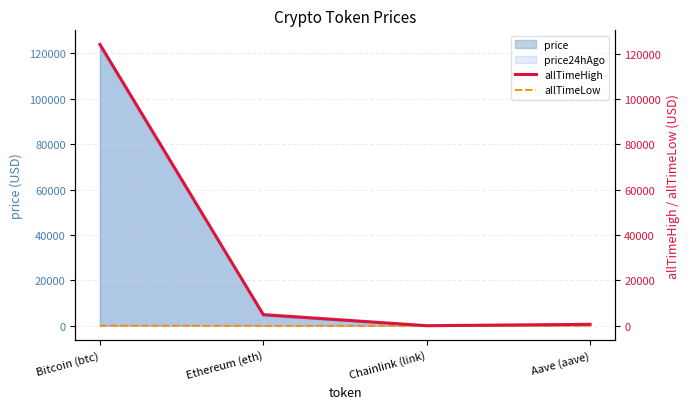

Reading right to left, transcribe all the data shown in this chart.

allTimeHigh: 661.7	52.7	4946.1	124128.0
allTimeLow: 26.0	0.1	0.4	67.8